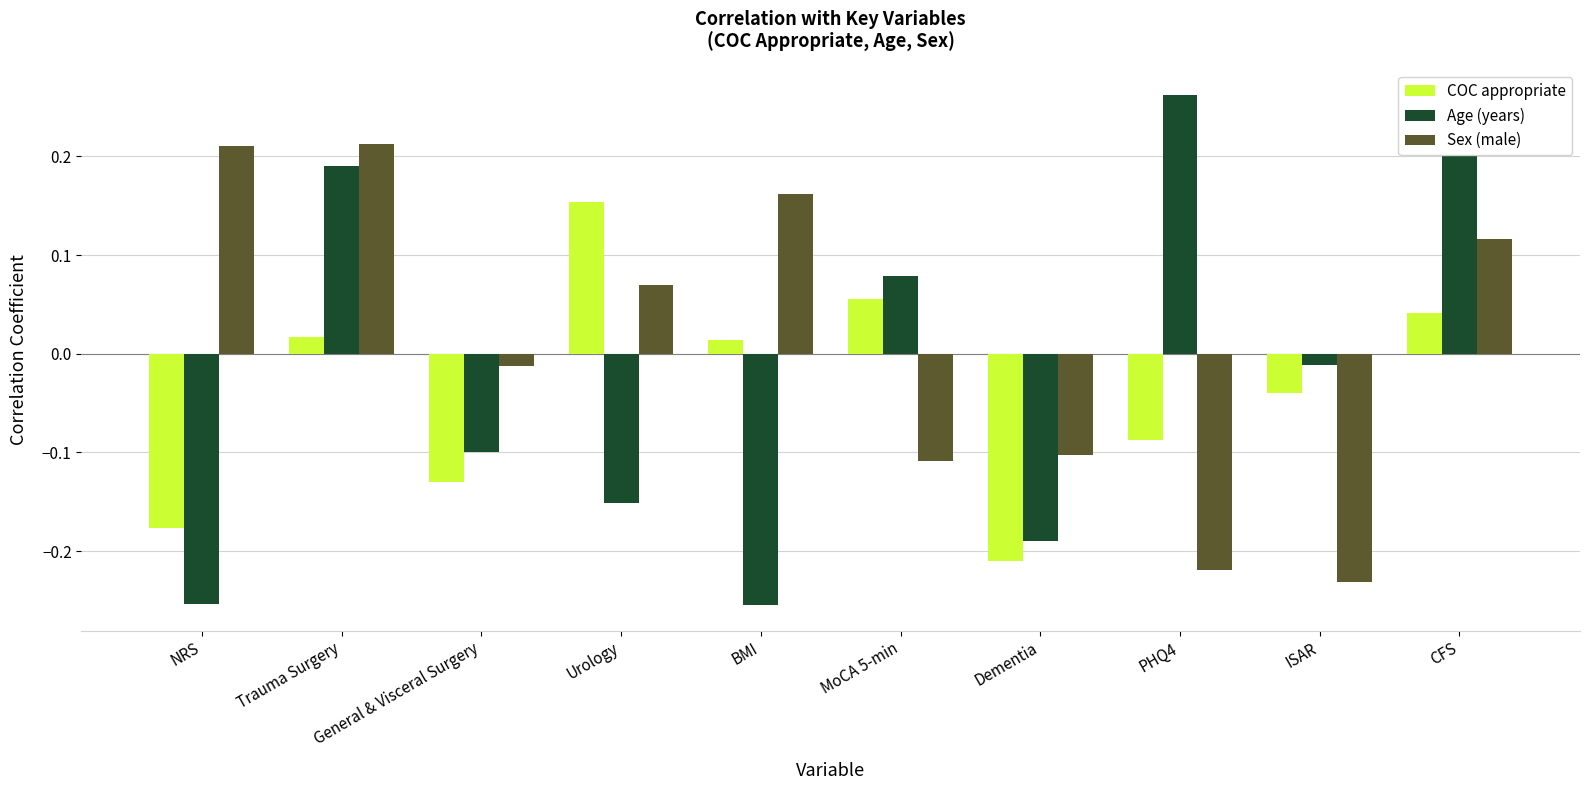

How many values in the COC appropriate series are below 0?

5